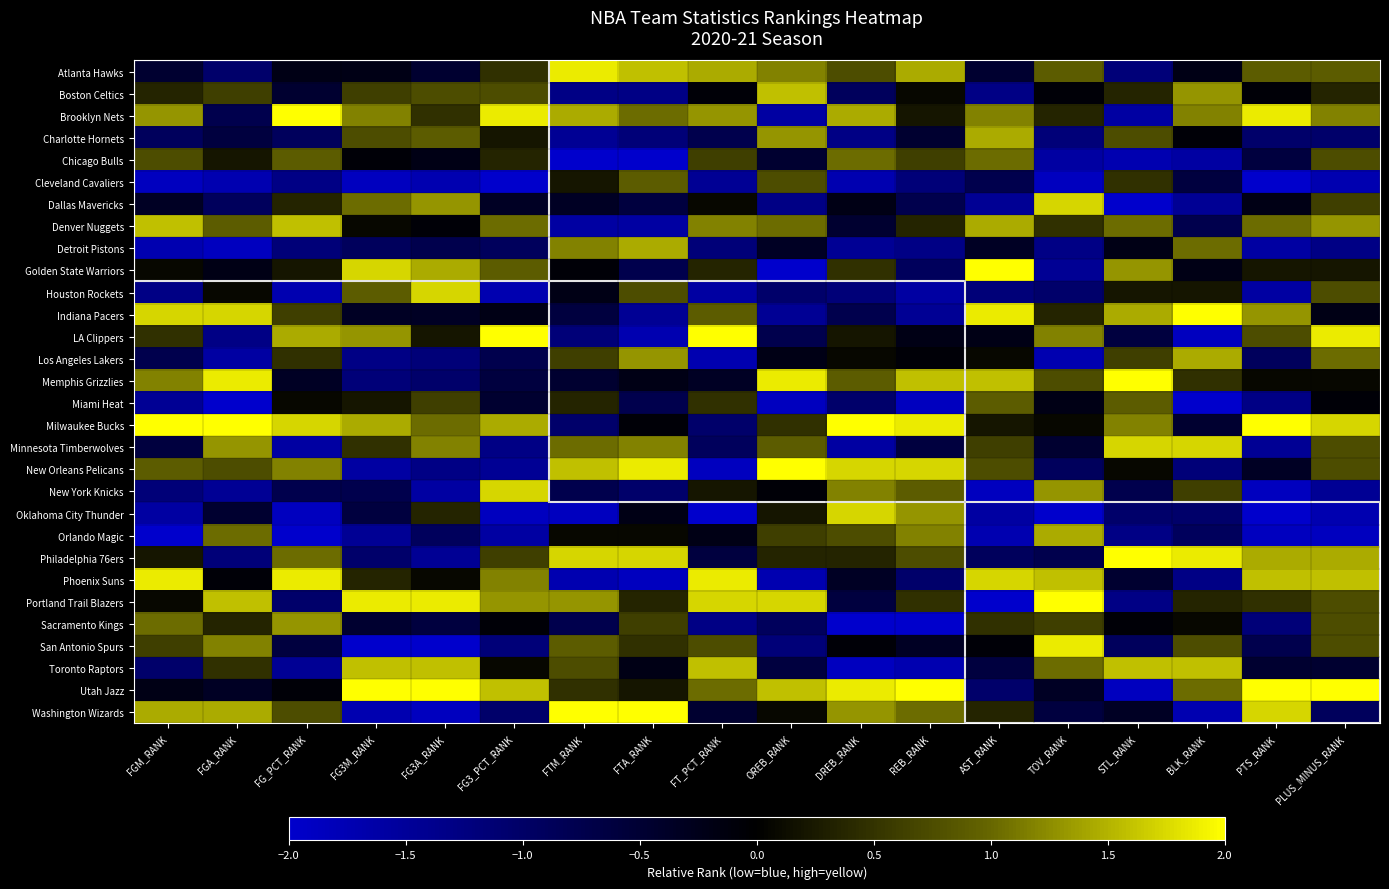

At how many categories does at least one series exceed 0?

18